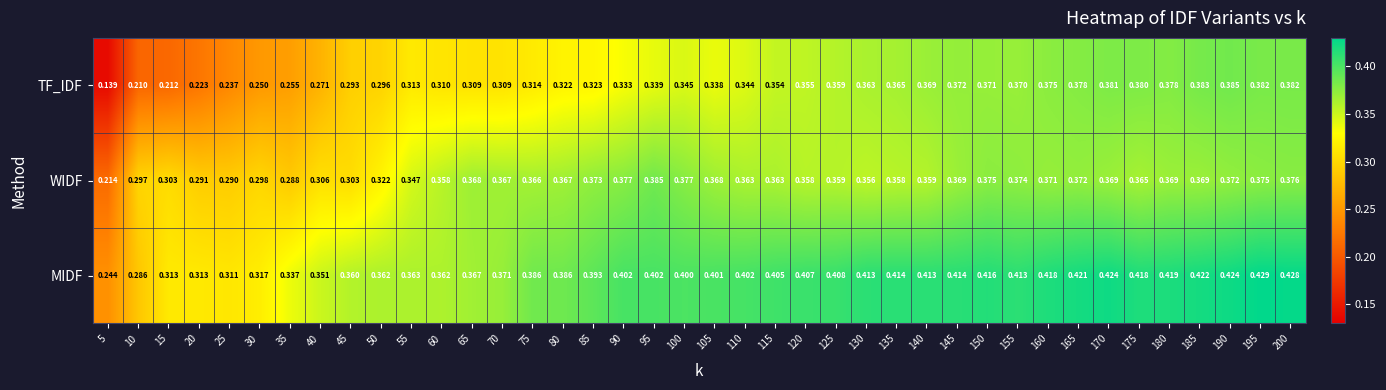

Rank the series by their average value, from lowest to highest.

TF_IDF, WIDF, MIDF